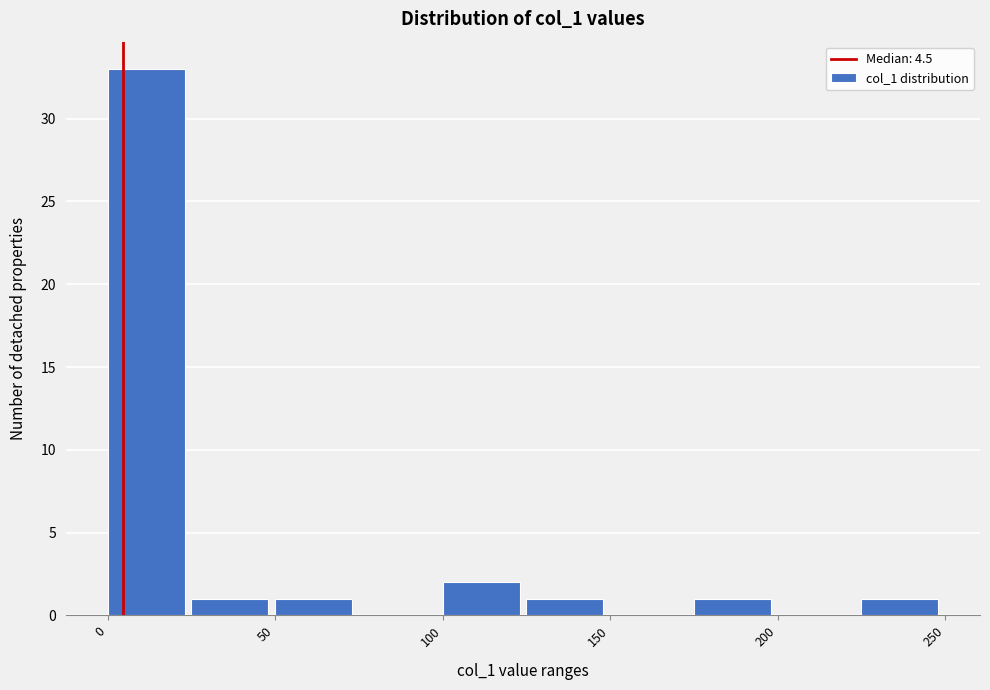

Reading left to right, transcribe this chart: for each bar, give the range it covers on the x-axis and its height. The values are not printed on the chart, so give them approximately, as read against the axis.

0 to 25: 33
25 to 50: 1
50 to 75: 1
75 to 100: 0
100 to 125: 2
125 to 150: 1
150 to 175: 0
175 to 200: 1
200 to 225: 0
225 to 250: 1